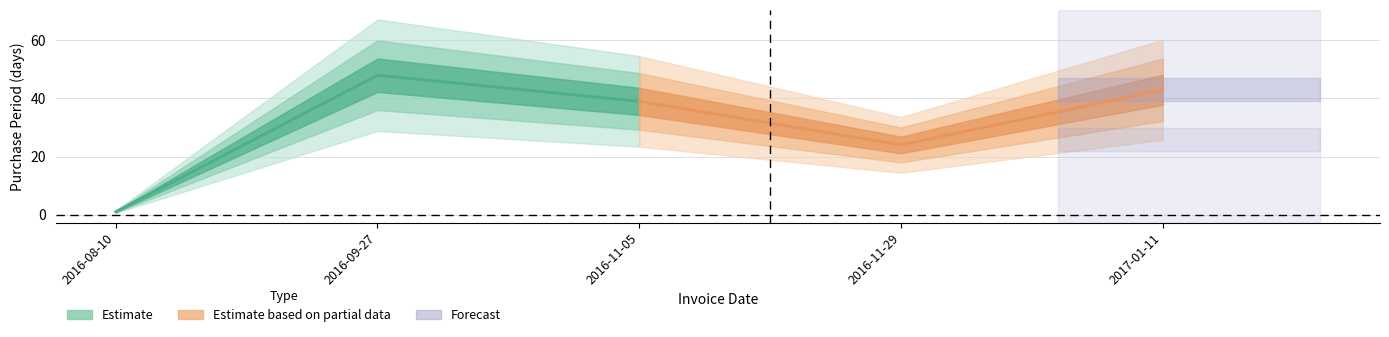

What is the sum of all values?

155